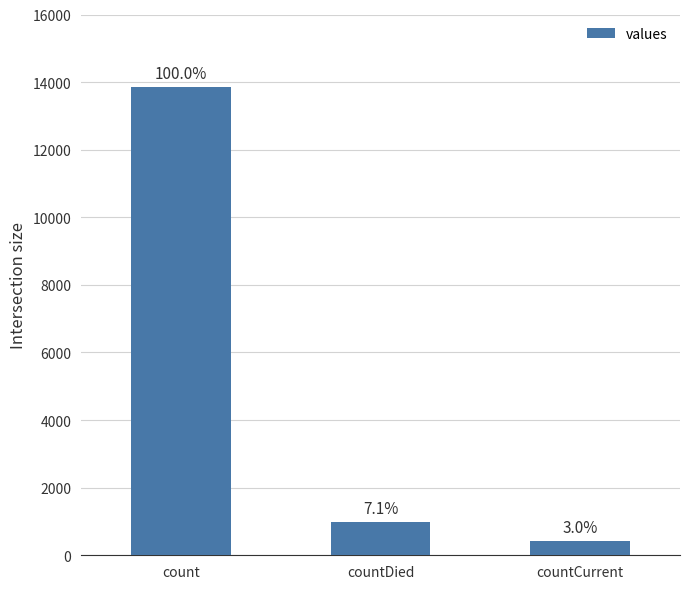

Is it true that the value at countCurrent is 229?

False